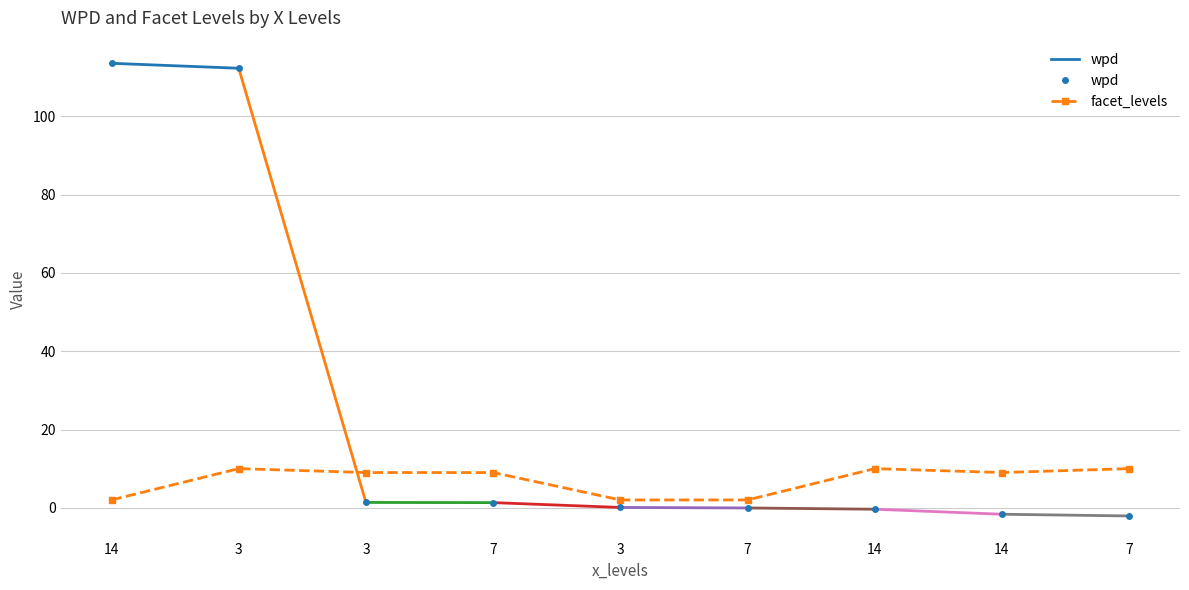

At which category is the sum across all series the highest?

3